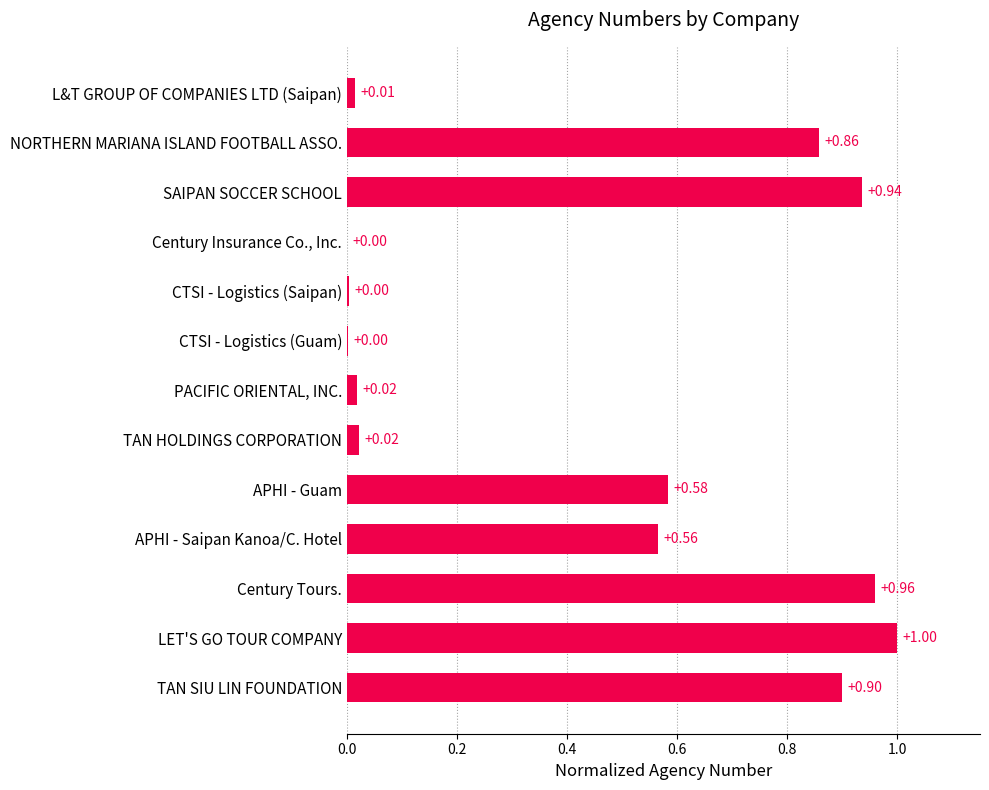

Which category has the highest value across all series?

LET'S GO TOUR COMPANY